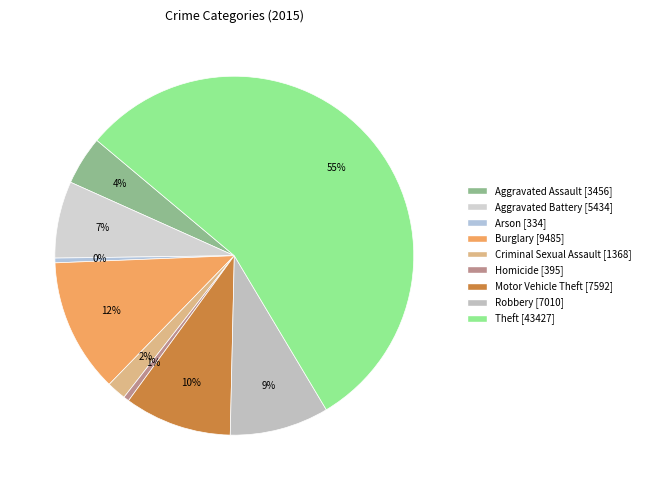

What percentage is the Theft slice, to the nearest percent?

55%